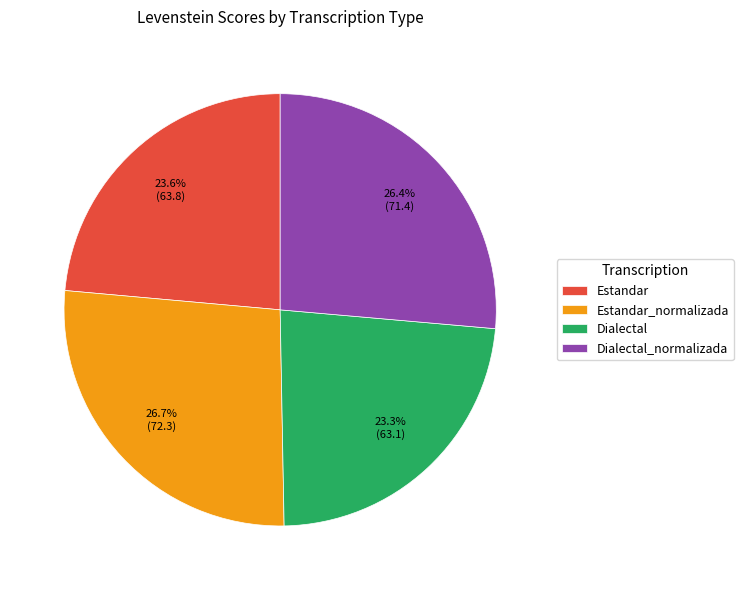

Does Estandar_normalizada represent more than half of the total?

No